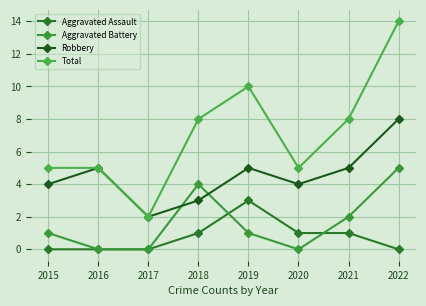

Rank the categories by Aggravated Assault value from lowest to highest.

2015, 2016, 2017, 2022, 2018, 2020, 2021, 2019